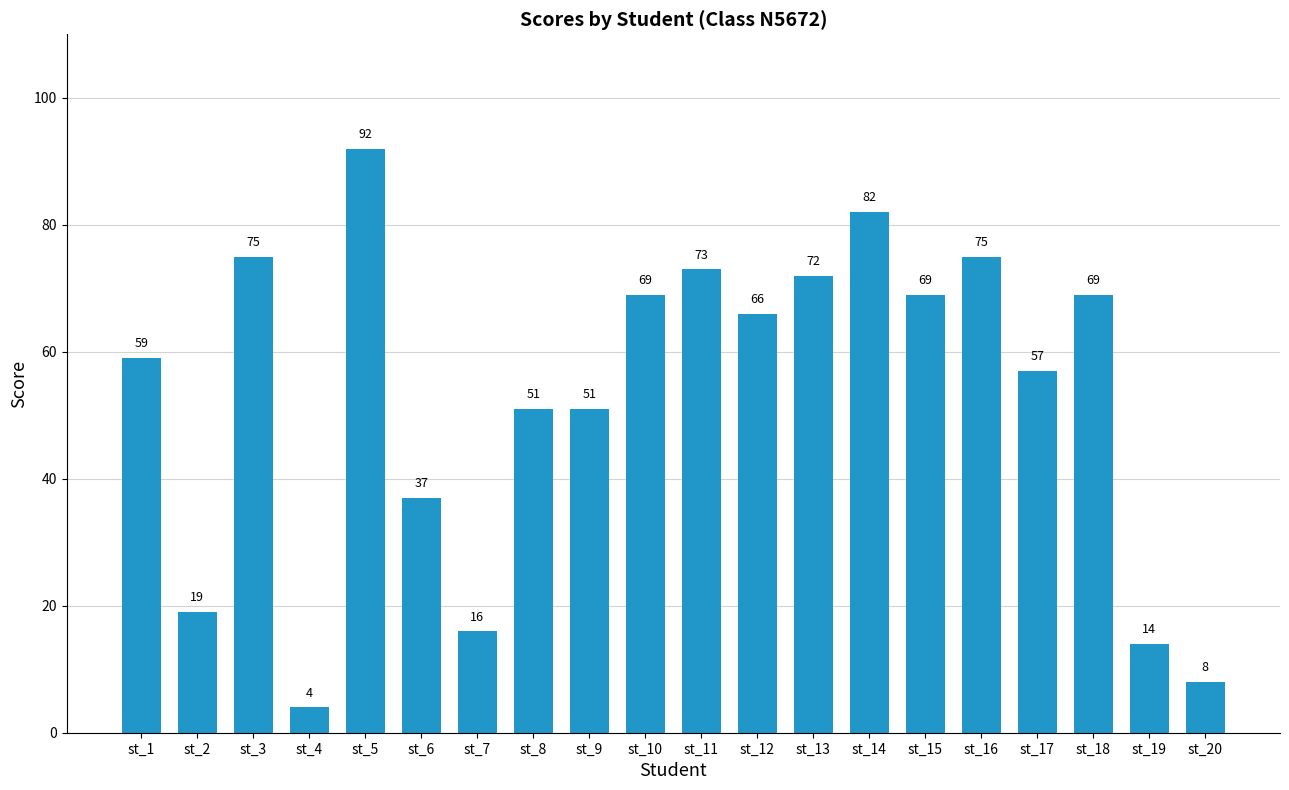

Is it true that the value at st_20 is 14?

False